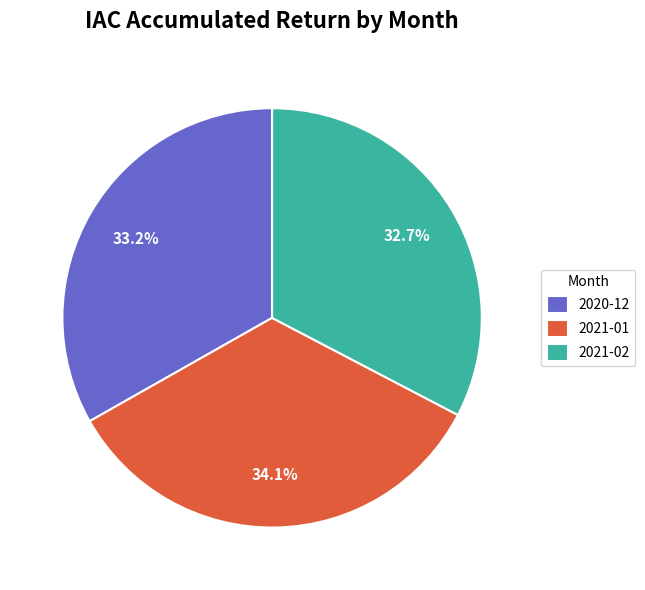

What is the total percentage of 2021-01 and 2020-12?

67.3%